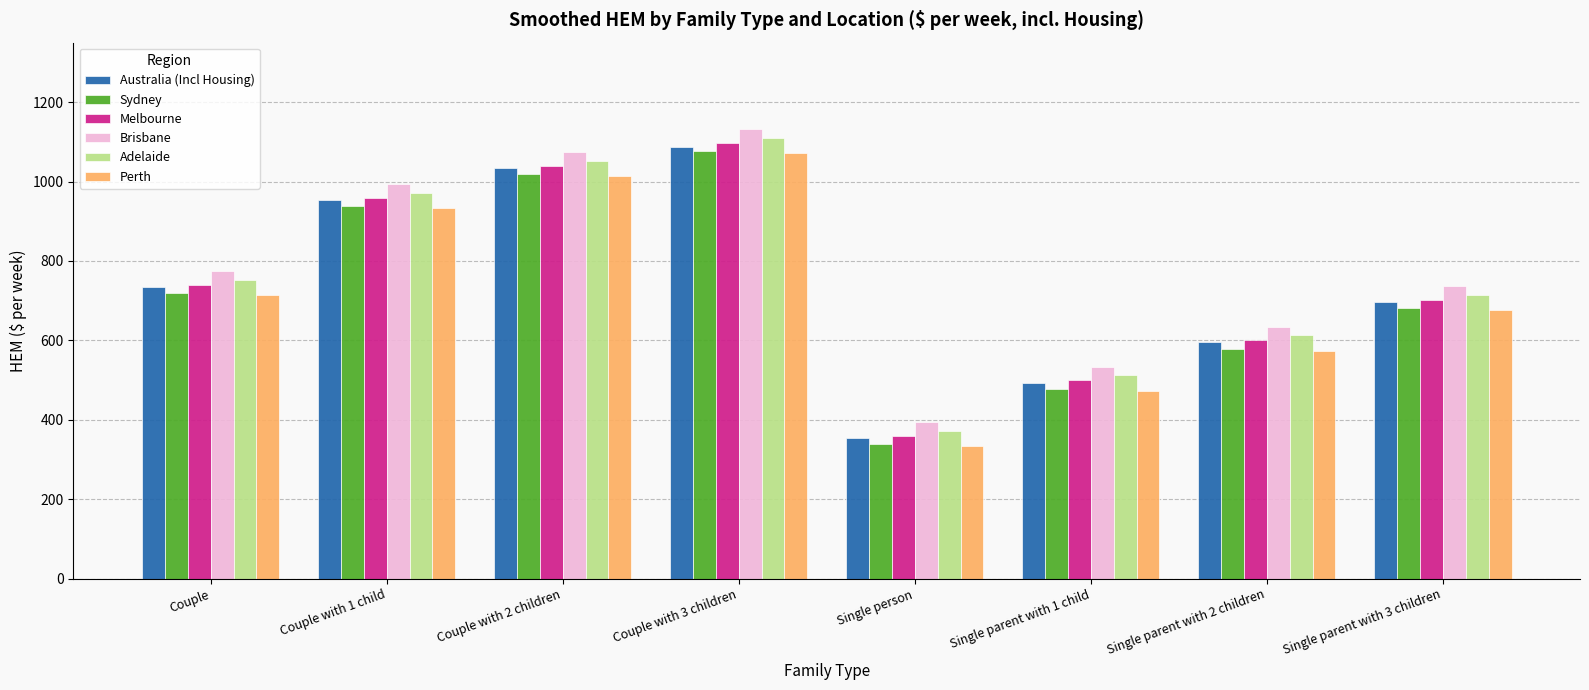

What are all the series names shown in the legend?

Australia (Incl Housing), Sydney, Melbourne, Brisbane, Adelaide, Perth